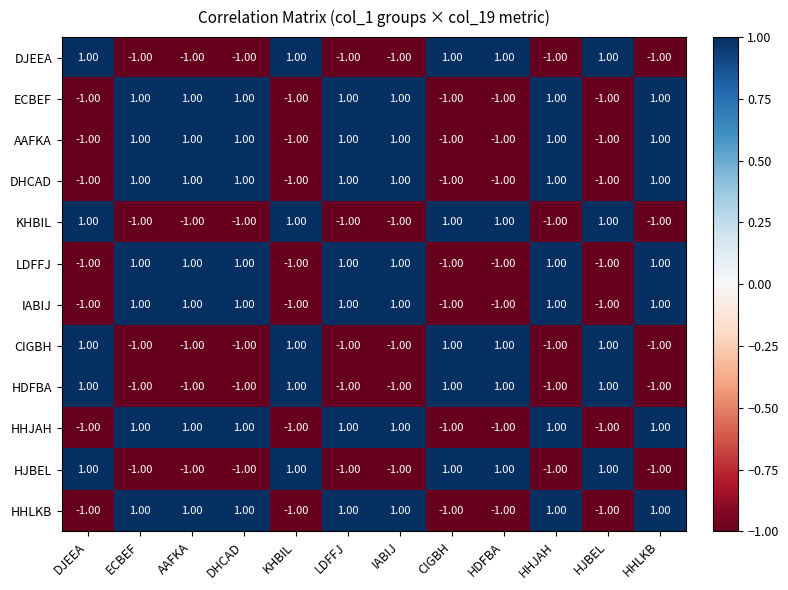

At how many categories does at least one series exceed 0?

12